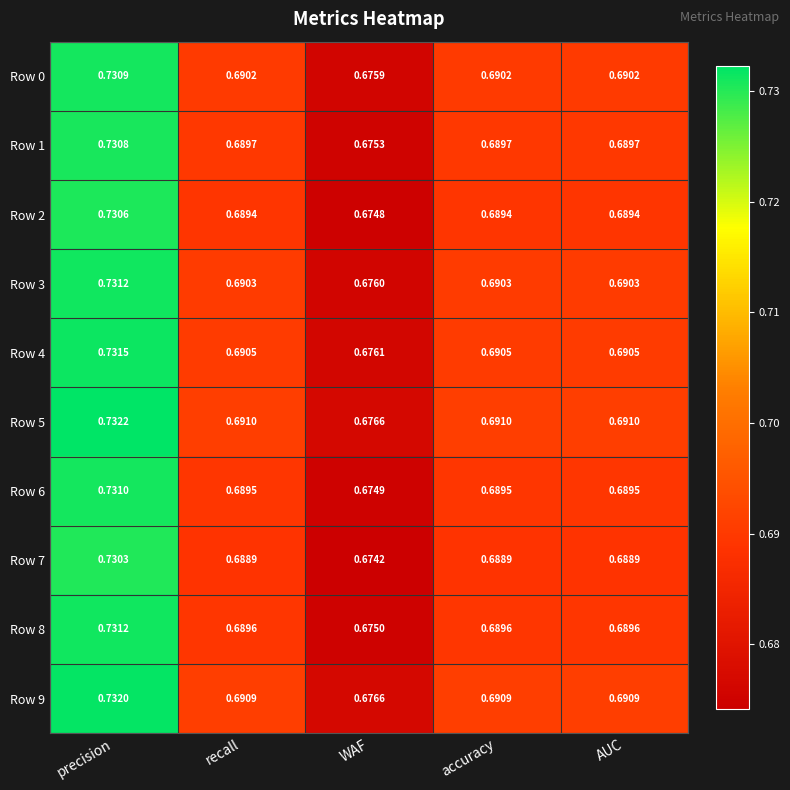

How many categories are shown in the chart?

5